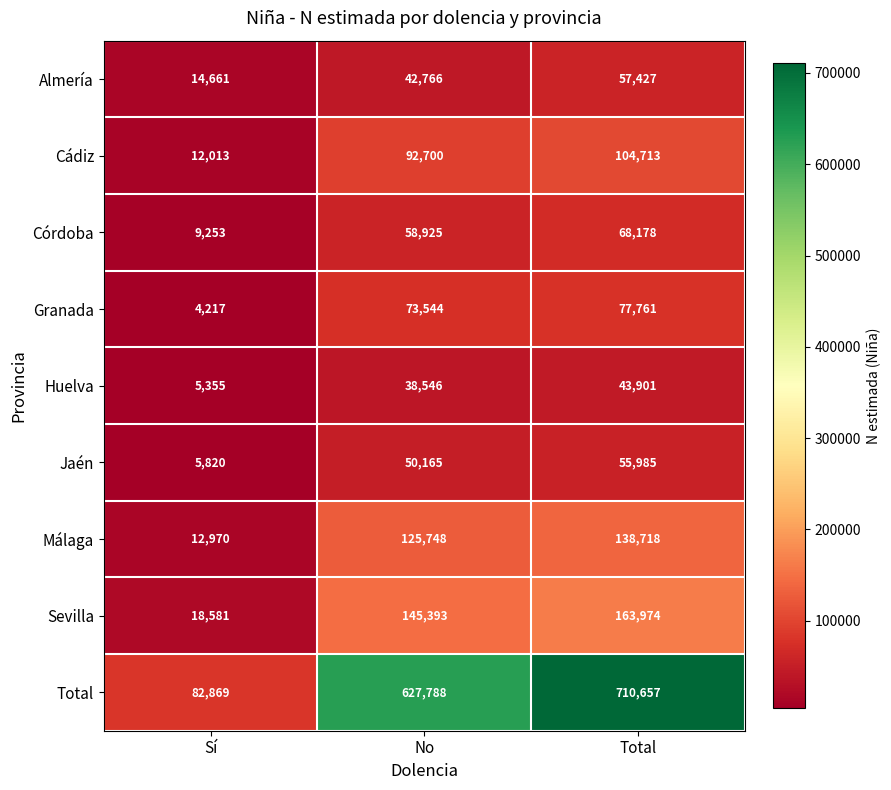

Reading left to right, what are all the values shown in this chart?

Almería: Sí=14661	No=42766	Total=57427
Cádiz: Sí=12013	No=92700	Total=104713
Córdoba: Sí=9253	No=58925	Total=68178
Granada: Sí=4217	No=73544	Total=77761
Huelva: Sí=5355	No=38546	Total=43901
Jaén: Sí=5820	No=50165	Total=55985
Málaga: Sí=12970	No=125748	Total=138718
Sevilla: Sí=18581	No=145393	Total=163974
Total: Sí=82869	No=627788	Total=710657